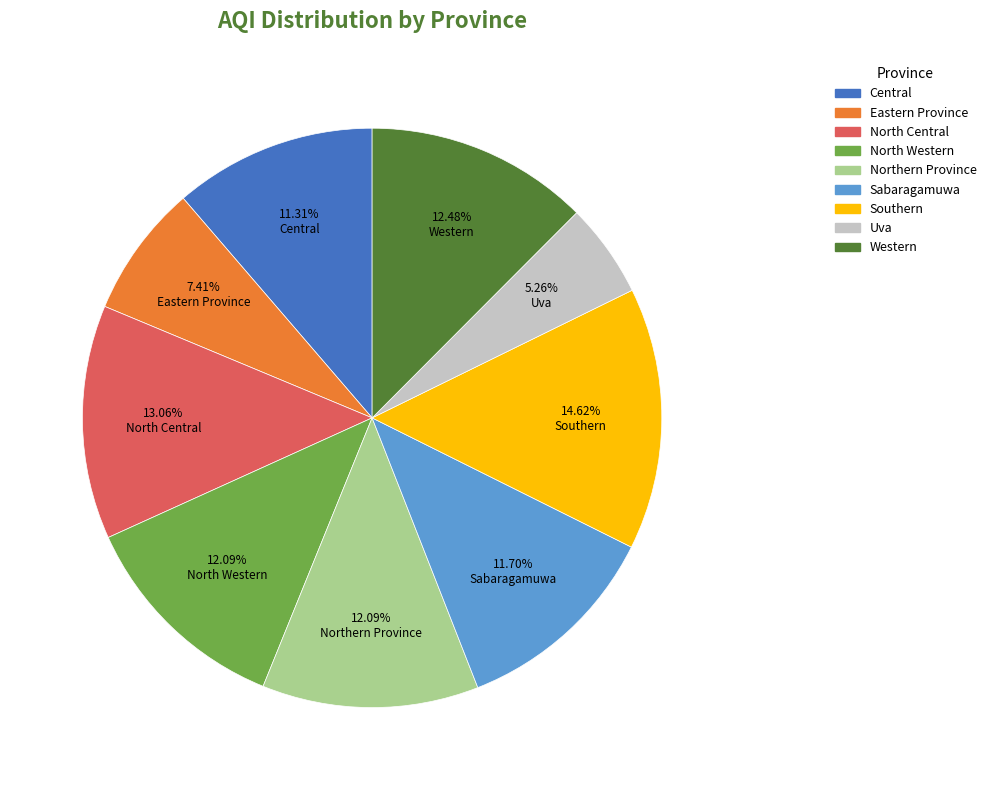

Which slice is the largest?

Southern